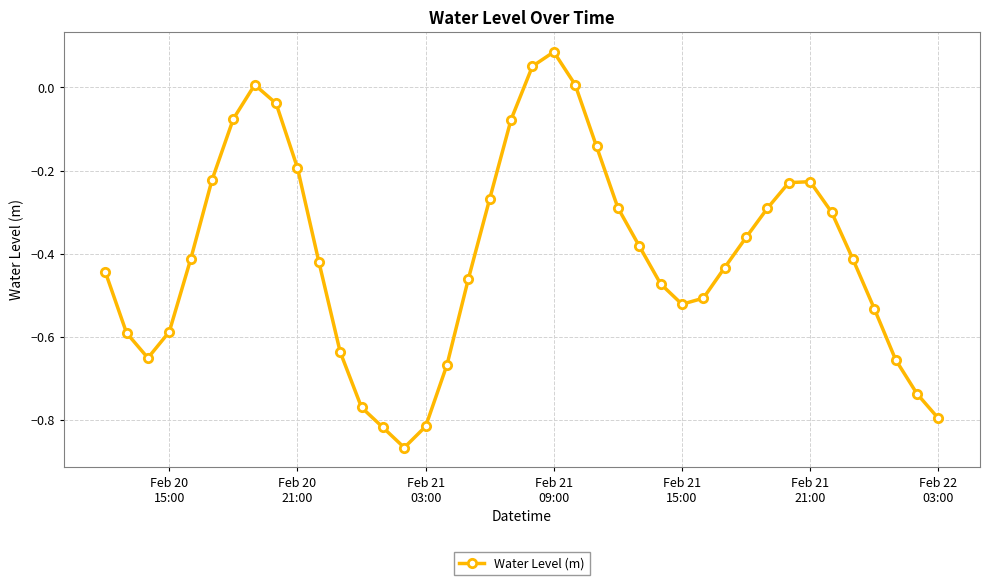

True or false: there are more than 2 points higher than both neighbors.

True